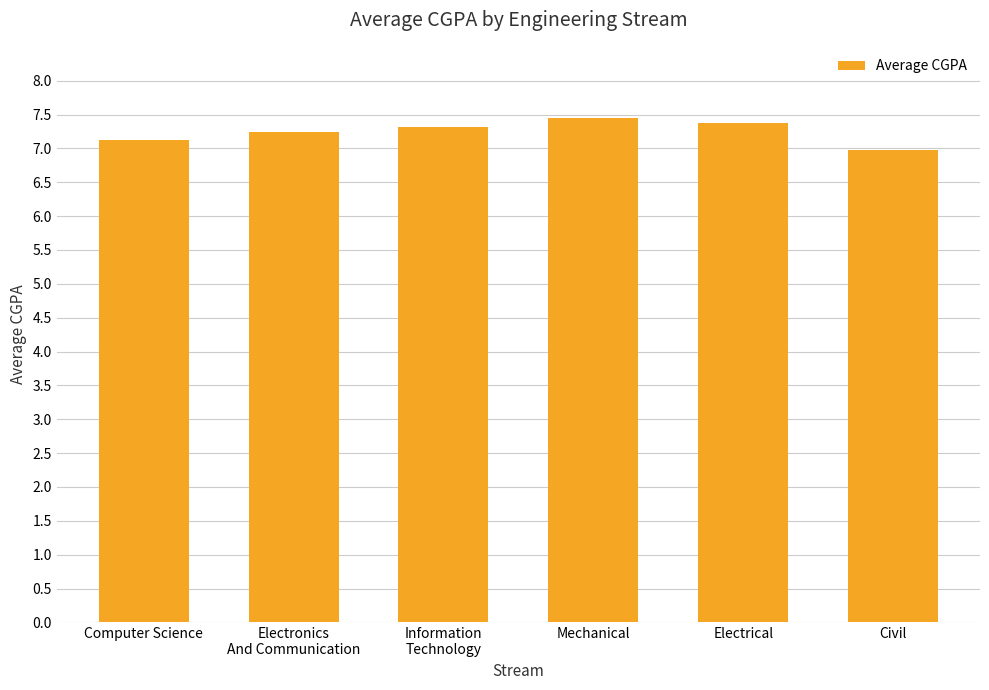

Reading left to right, list all the values displayed in this chart.

Computer Science=7.1	Electronics
And Communication=7.2	Information
Technology=7.3	Mechanical=7.5	Electrical=7.4	Civil=7.0